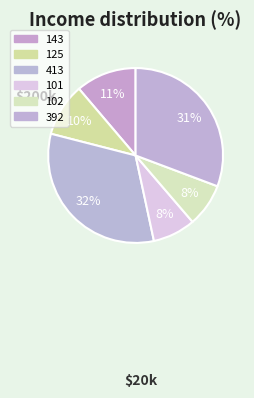

What portion of the pie excludes 143?

88.8%